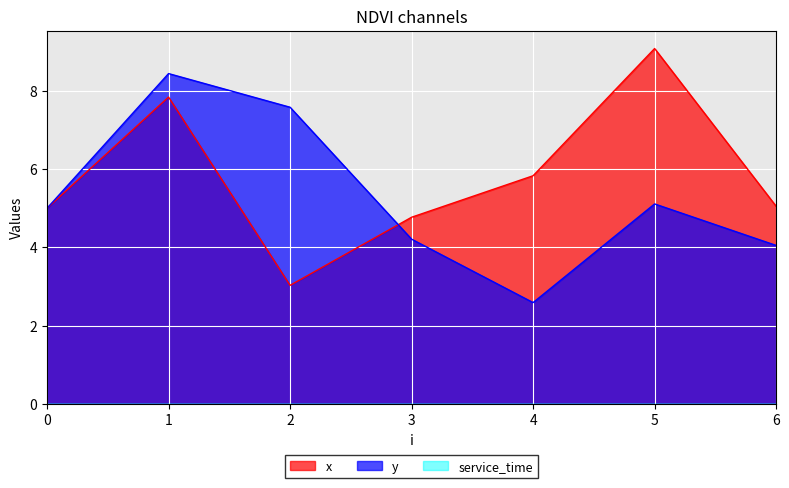

Which series has the largest total across all categories?

x